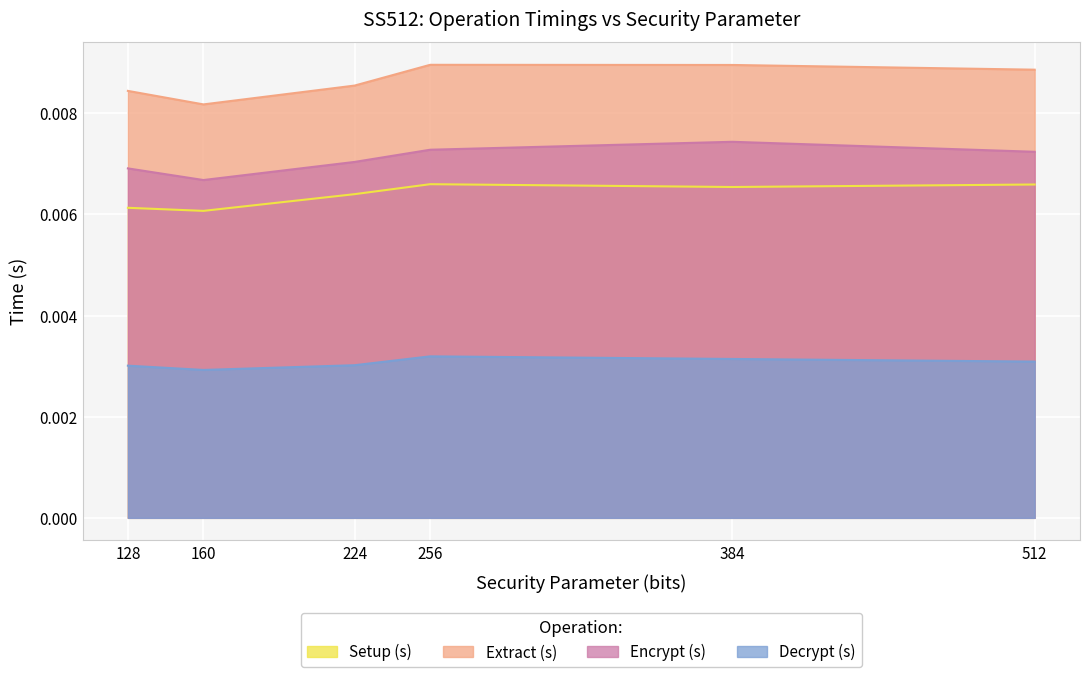

Rank the series by their maximum value, from lowest to highest.

Decrypt (s), Setup (s), Encrypt (s), Extract (s)